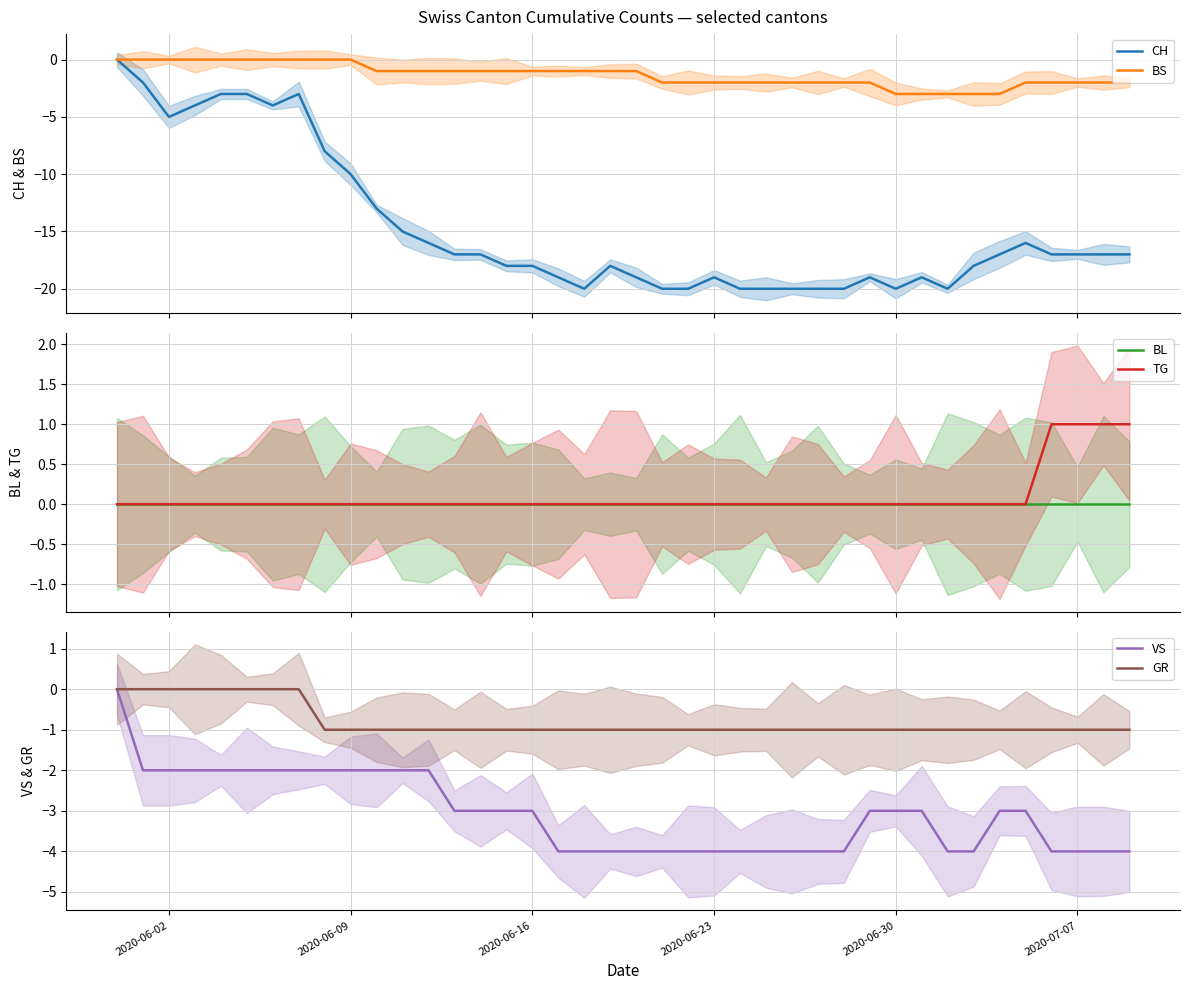

The VS series shows -4 at 2020-06-23. True or false?

True